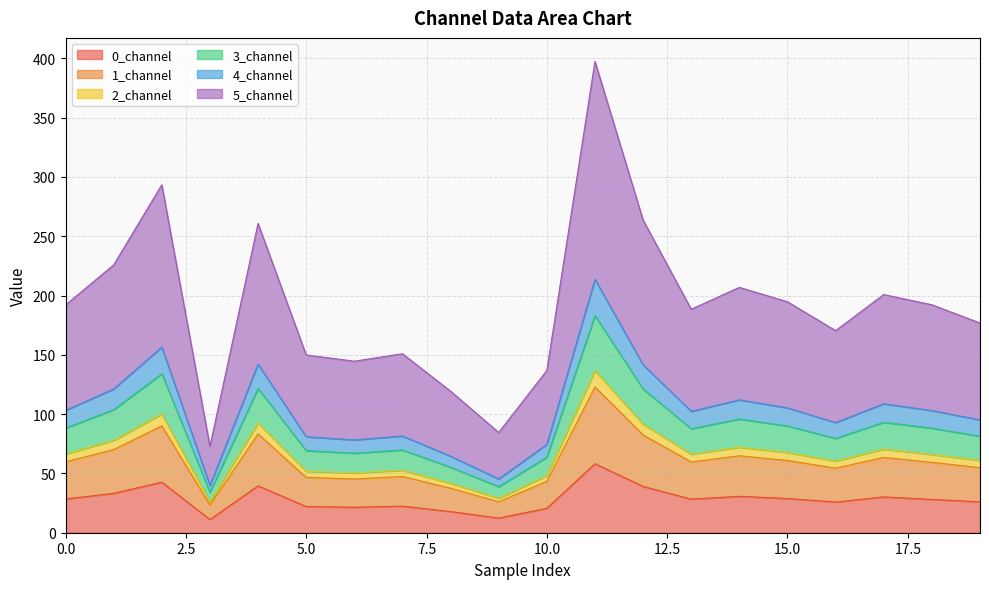

Which category has the lowest value in the 3_channel series?

3